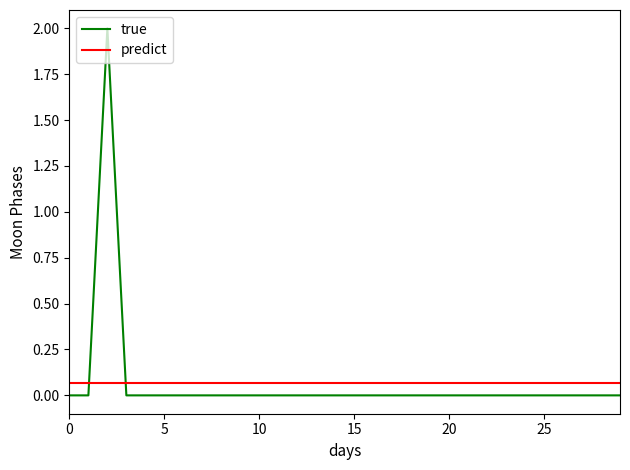

How many categories are shown in the chart?

30